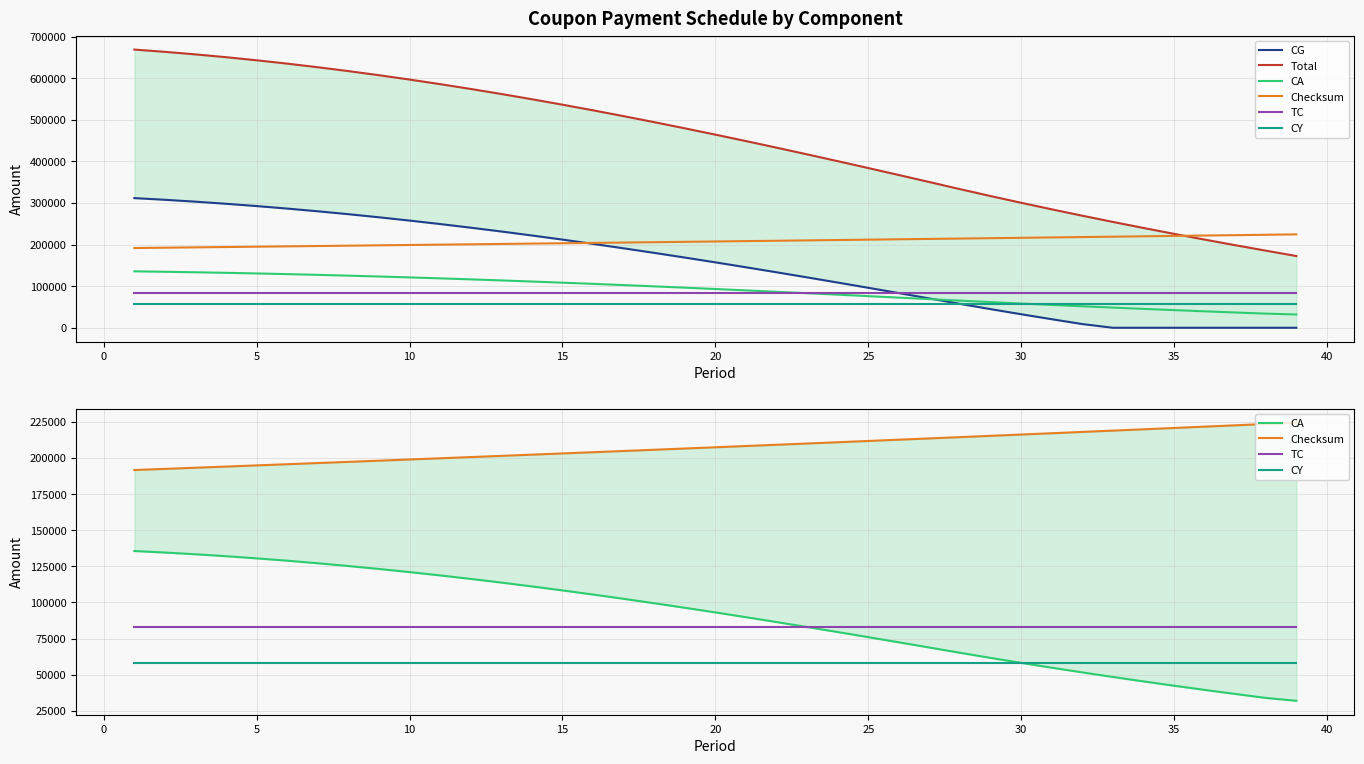

True or false: TC and CG cross at least once.

True